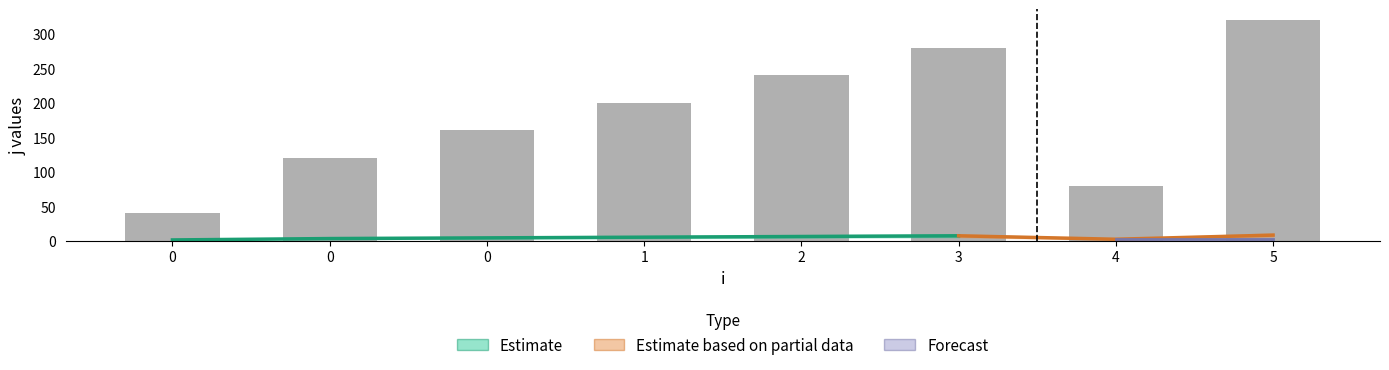

Between 0 and 2, which is larger?

2